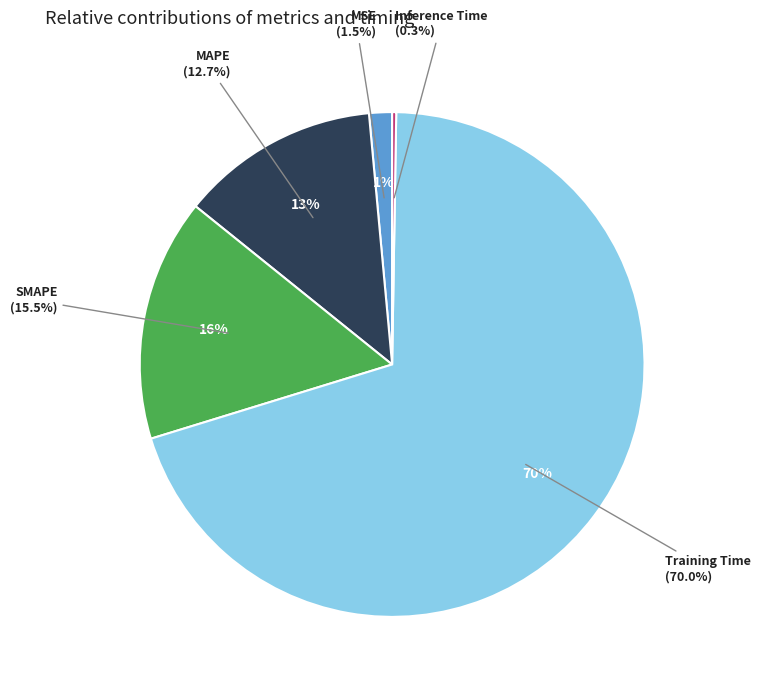

Is Training Time the majority of the pie?

Yes